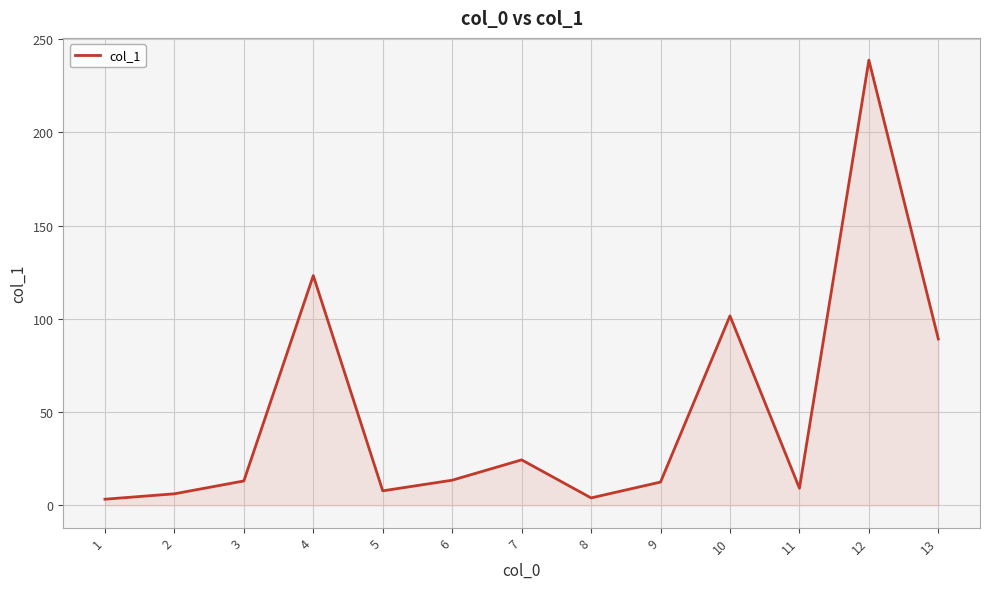

The chart shows a value of 101.6 at 10. True or false?

True